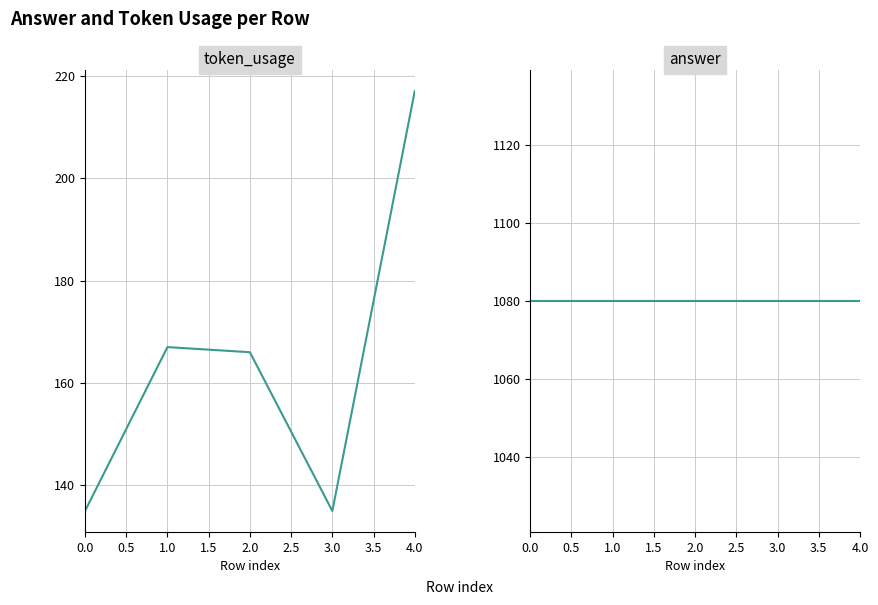

Is the value of answer at 2.0 greater than the value of token_usage at 3.0?

Yes